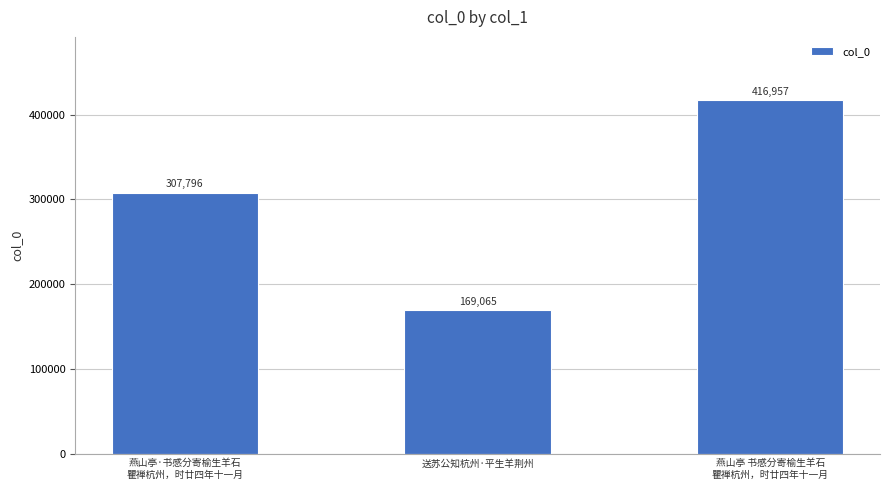

What is the sum of the values at 送苏公知杭州·平生羊荆州 and 燕山亭 书感分寄榆生羊石
瞿禅杭州，时廿四年十一月?

586022